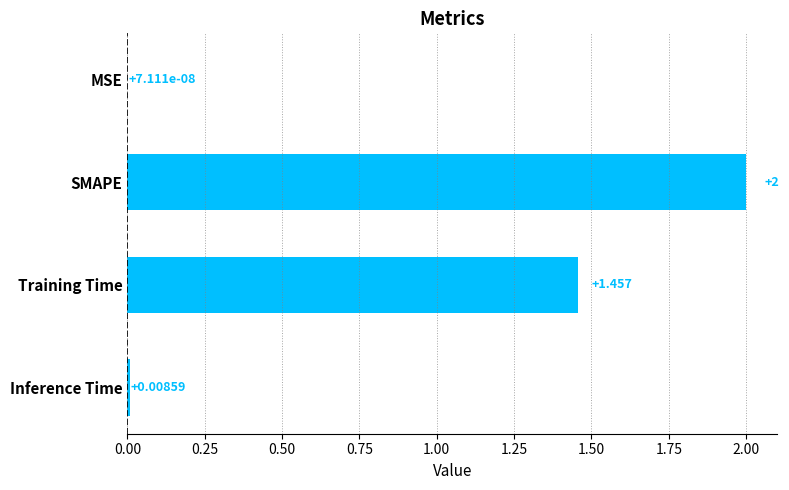

Where is the data nearest to the value 1?

Training Time